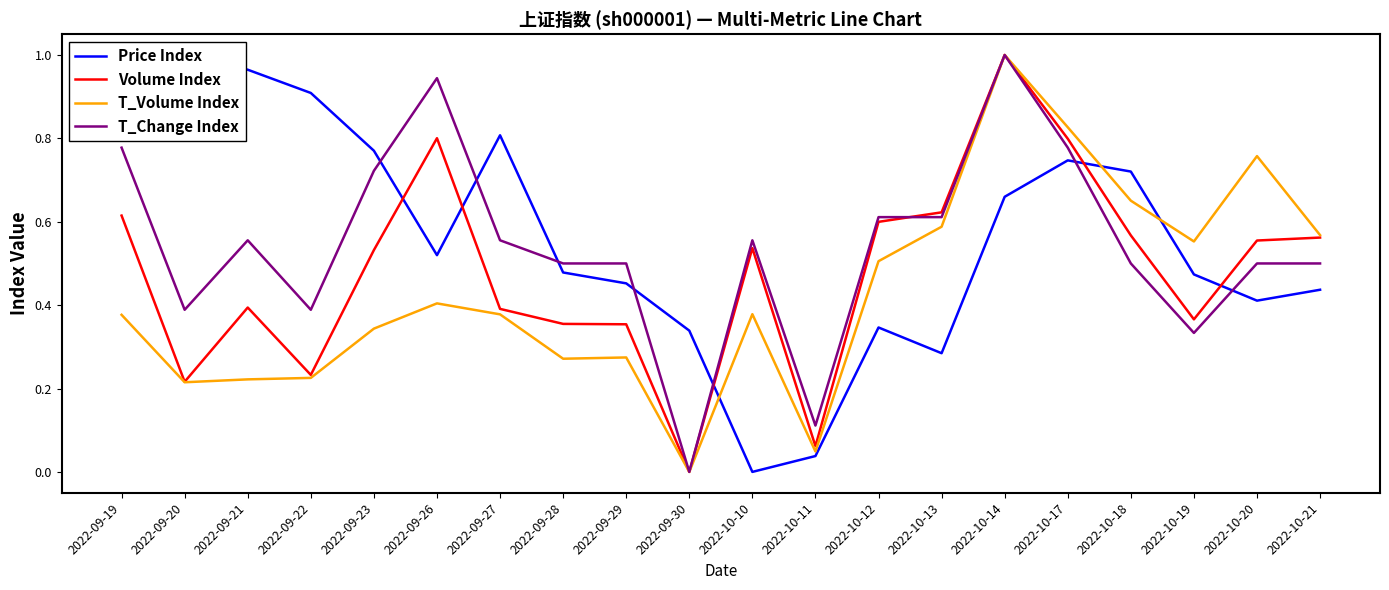

Reading left to right, list all the values displayed in this chart.

Price Index: 1.0	1.0	1.0	0.9	0.8	0.5	0.8	0.5	0.5	0.3	0.0	0.0	0.3	0.3	0.7	0.7	0.7	0.5	0.4	0.4
Volume Index: 0.6	0.2	0.4	0.2	0.5	0.8	0.4	0.4	0.4	0.0	0.5	0.1	0.6	0.6	1.0	0.8	0.6	0.4	0.6	0.6
T_Volume Index: 0.4	0.2	0.2	0.2	0.3	0.4	0.4	0.3	0.3	0.0	0.4	0.0	0.5	0.6	1.0	0.8	0.7	0.6	0.8	0.6
T_Change Index: 0.8	0.4	0.6	0.4	0.7	0.9	0.6	0.5	0.5	0.0	0.6	0.1	0.6	0.6	1.0	0.8	0.5	0.3	0.5	0.5